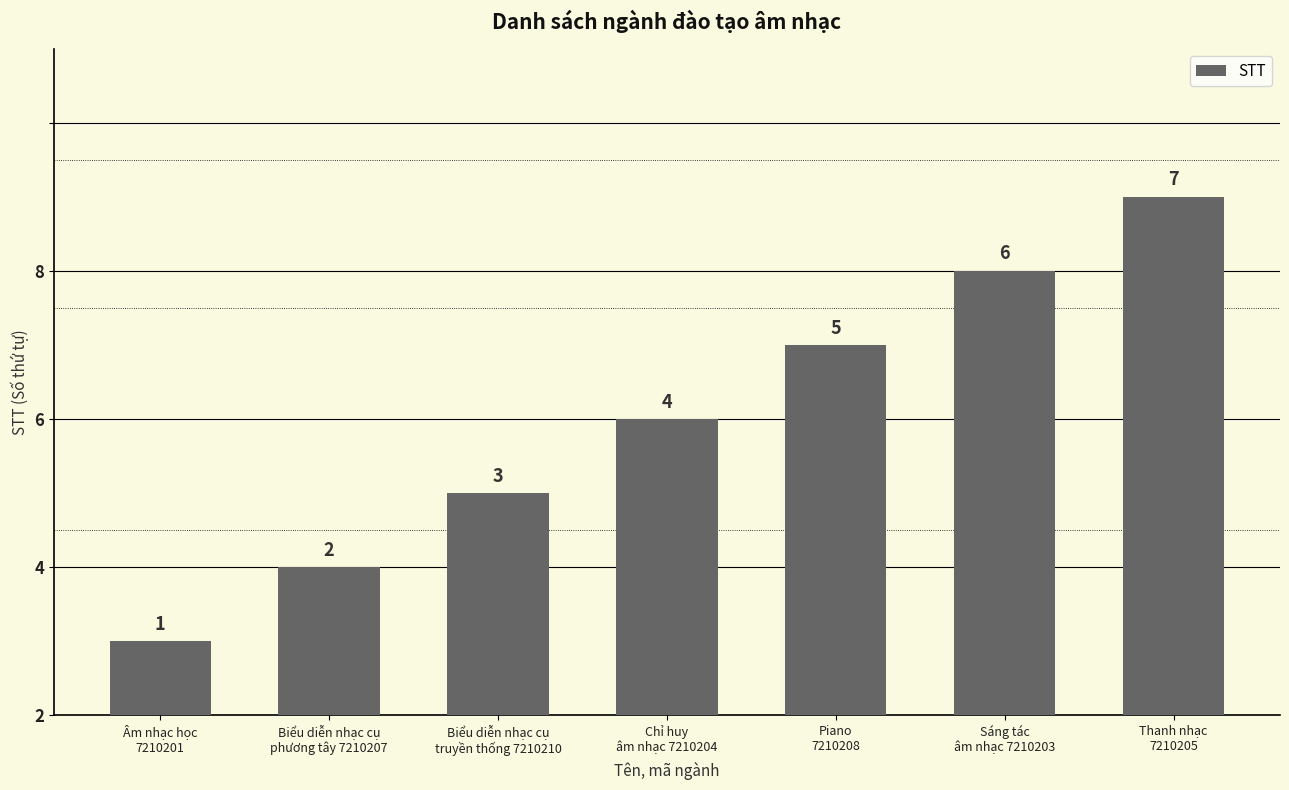

Where does the data first go above 4?

Piano
7210208